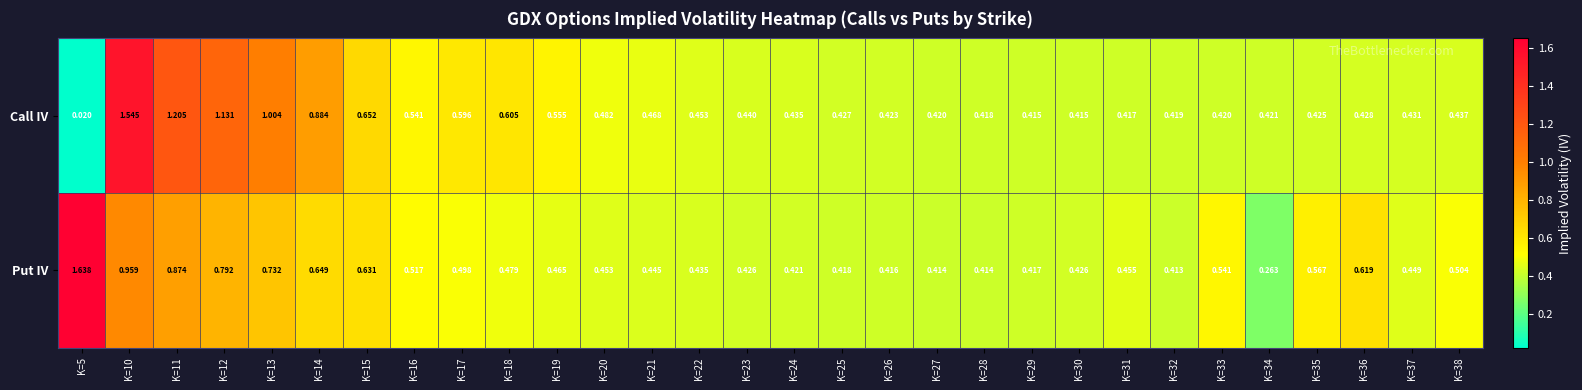

List the series in order of their peak value, highest first.

Put IV, Call IV